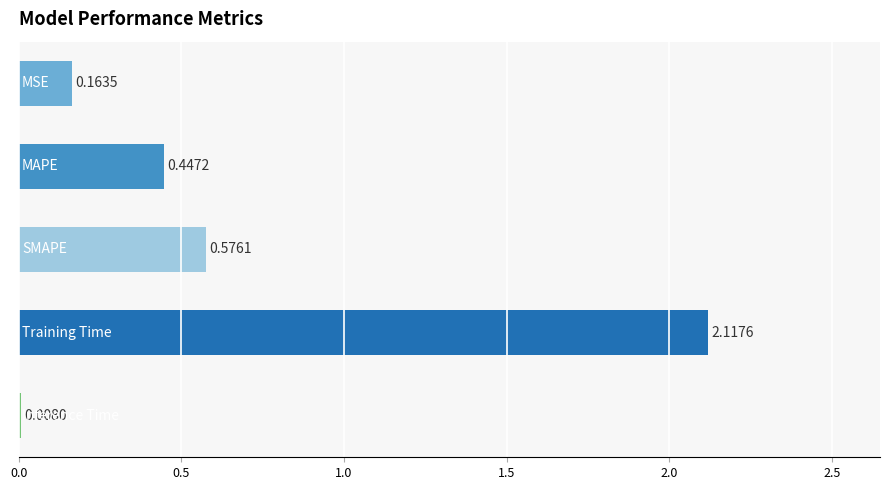

What is the sum of all values?

3.3